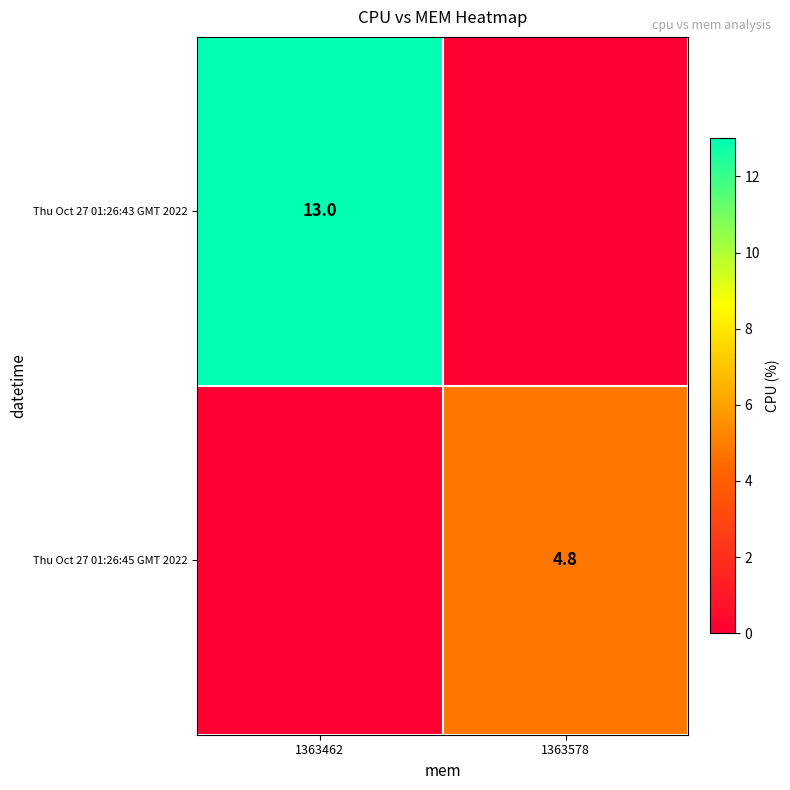

Is it true that Thu Oct 27 01:26:43 GMT 2022 equals 13.0 at 1363462?

True